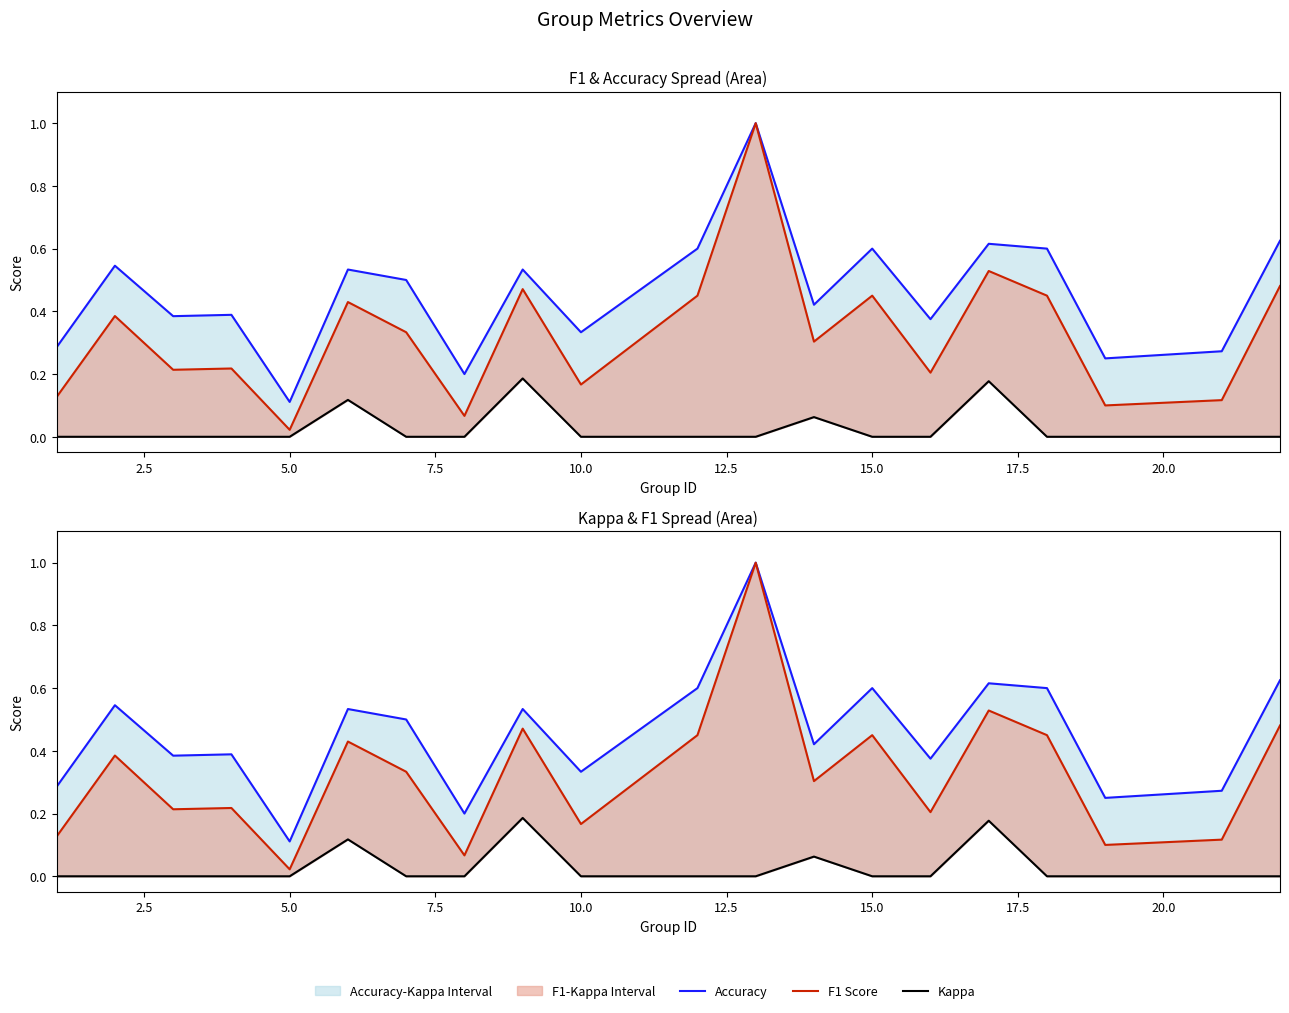

Between 20.0 and 22.5, which series saw the biggest shift?

F1 Score